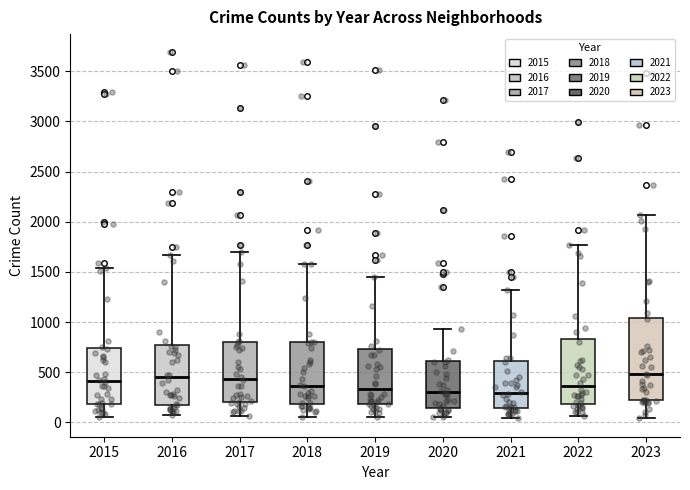

Where is the lower edge of the box at x = 2019 on the y-axis? The values are not printed on the chart, so give them approximately, as read against the axis.

200